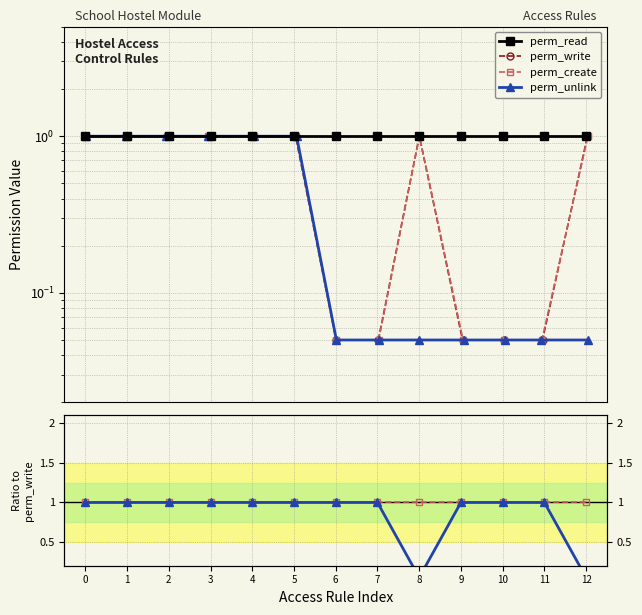

At how many categories does at least one series exceed 0?

13